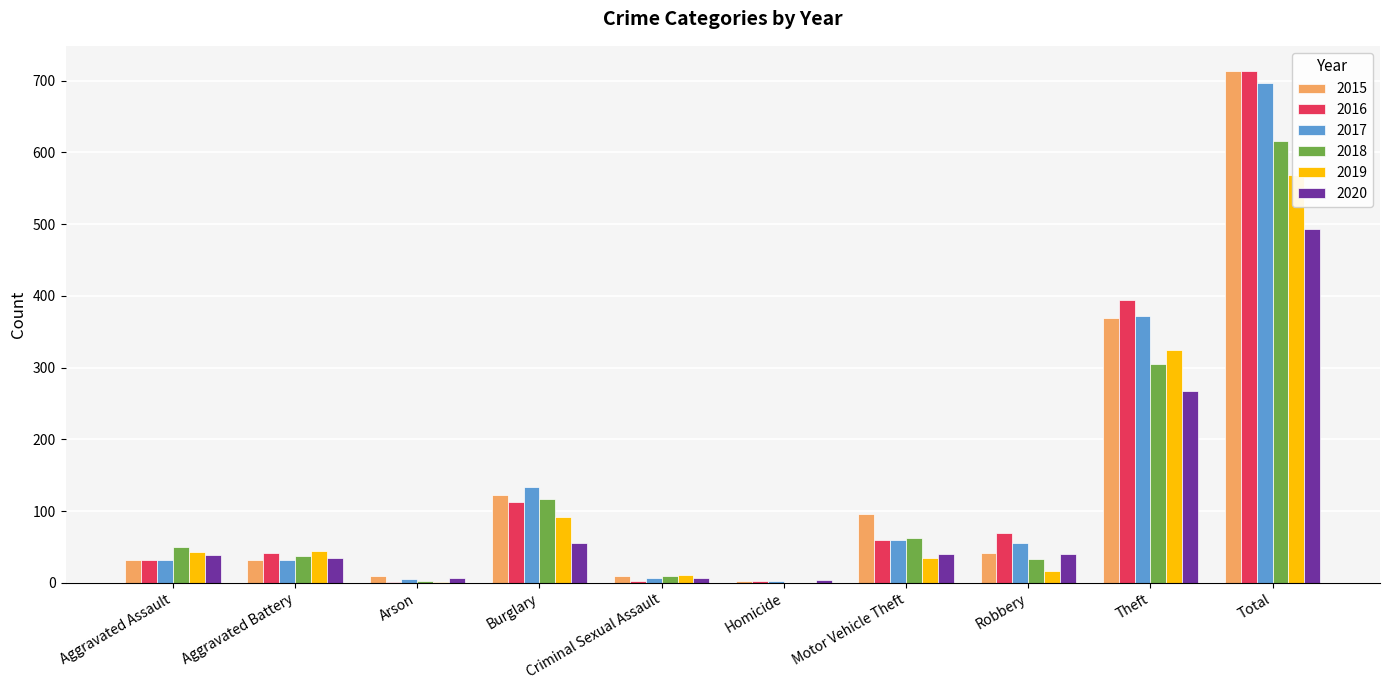

Reading left to right, list all the values displayed in this chart.

2015: Aggravated Assault=32	Aggravated Battery=31	Arson=9	Burglary=123	Criminal Sexual Assault=9	Homicide=3	Motor Vehicle Theft=96	Robbery=41	Theft=369	Total=713
2016: Aggravated Assault=32	Aggravated Battery=41	Arson=1	Burglary=113	Criminal Sexual Assault=2	Homicide=2	Motor Vehicle Theft=59	Robbery=69	Theft=394	Total=713
2017: Aggravated Assault=32	Aggravated Battery=32	Arson=5	Burglary=133	Criminal Sexual Assault=7	Homicide=2	Motor Vehicle Theft=59	Robbery=55	Theft=372	Total=697
2018: Aggravated Assault=50	Aggravated Battery=37	Arson=2	Burglary=117	Criminal Sexual Assault=9	Homicide=0	Motor Vehicle Theft=63	Robbery=33	Theft=305	Total=616
2019: Aggravated Assault=43	Aggravated Battery=44	Arson=1	Burglary=92	Criminal Sexual Assault=11	Homicide=0	Motor Vehicle Theft=35	Robbery=17	Theft=325	Total=568
2020: Aggravated Assault=39	Aggravated Battery=35	Arson=6	Burglary=56	Criminal Sexual Assault=6	Homicide=4	Motor Vehicle Theft=40	Robbery=40	Theft=267	Total=493